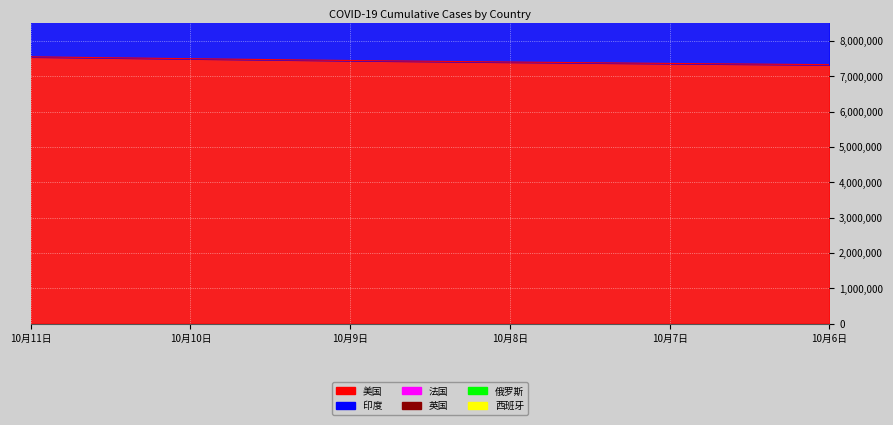

True or false: 英国 and 印度 intersect in this chart.

False